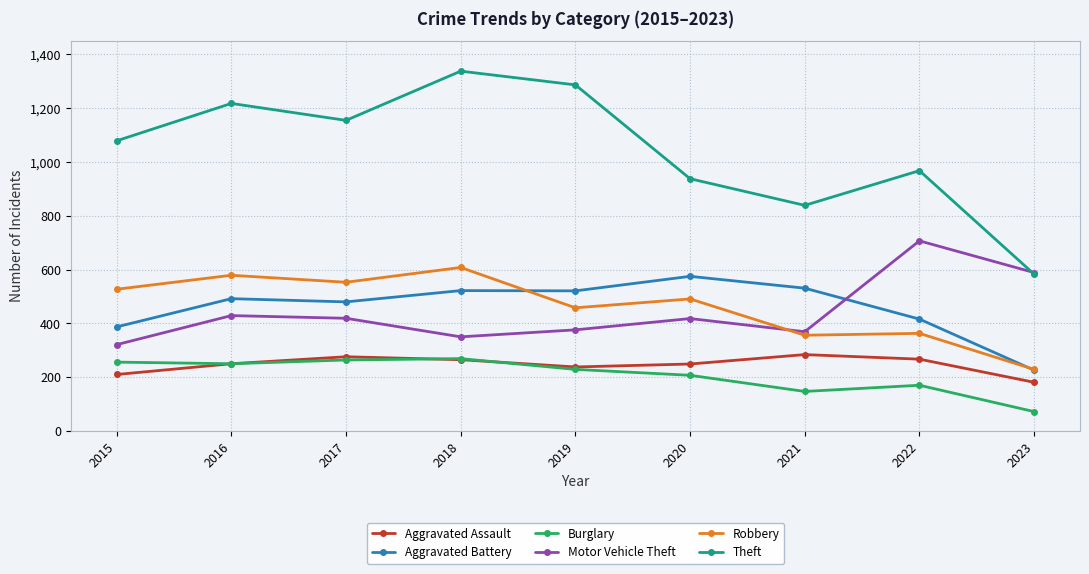

True or false: Burglary has a value of 250 at 2016.

True